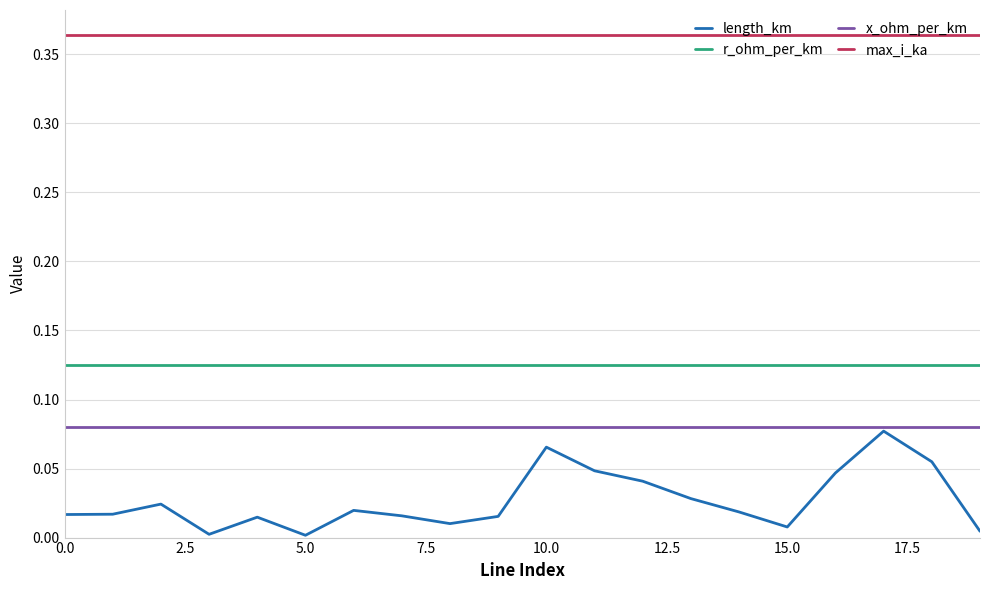

True or false: length_km and max_i_ka cross at least once.

False